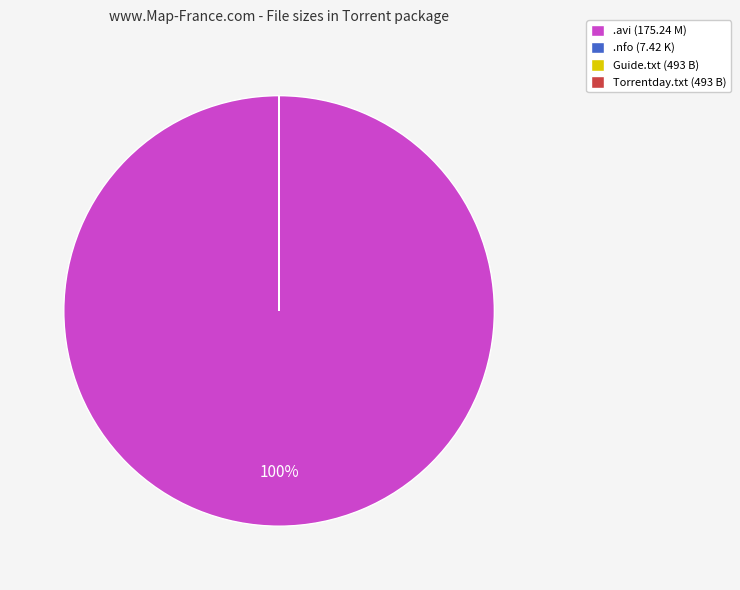

To the nearest percent, what is the difference between the largest and smallest slice percentages?

100%